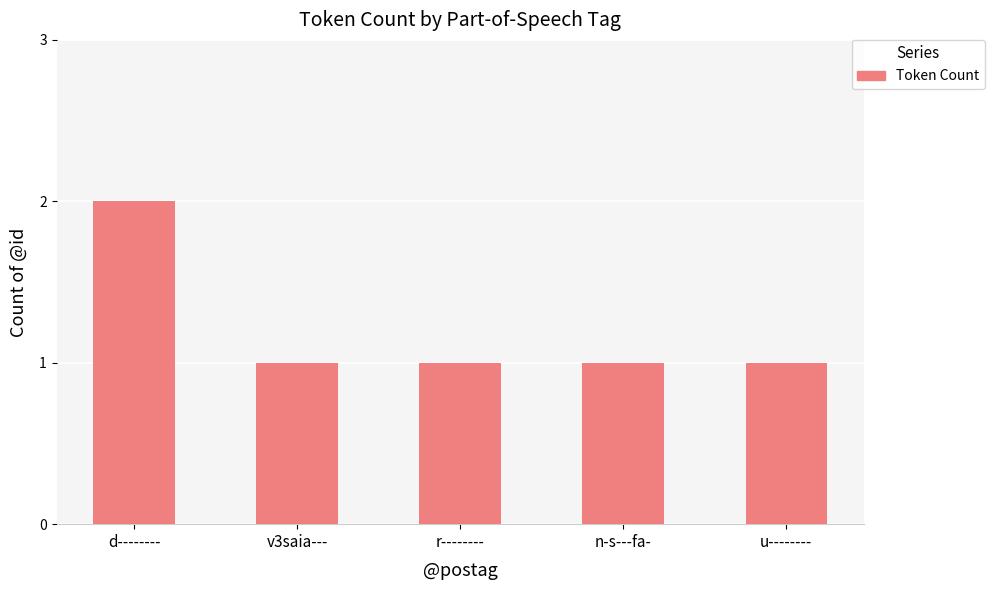

At which category does the chart reach its peak across all series?

d--------